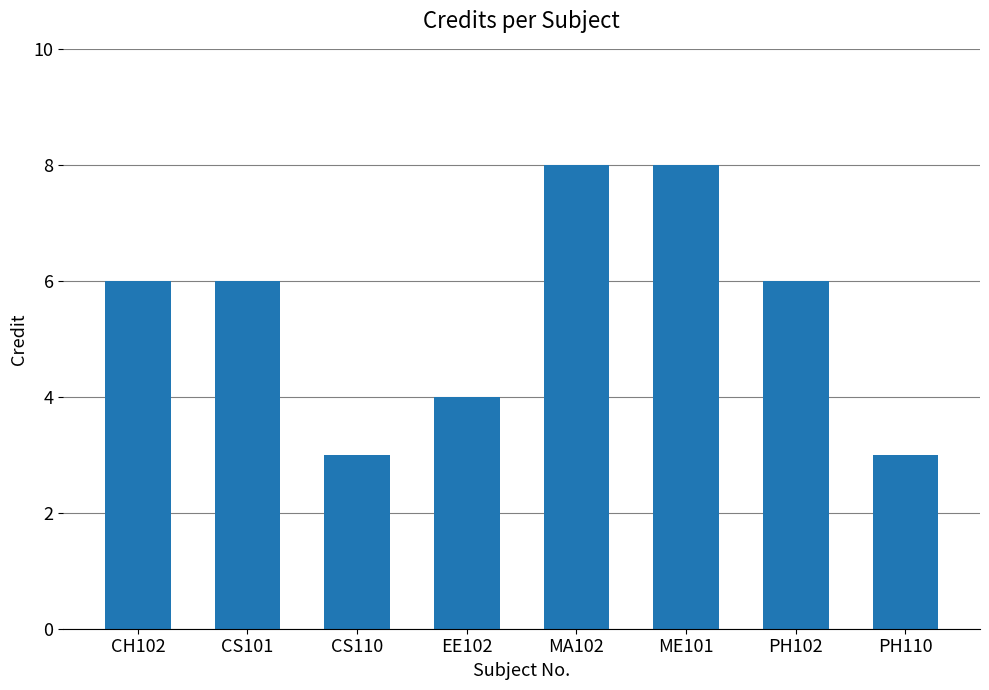

What is the smallest value displayed?

3